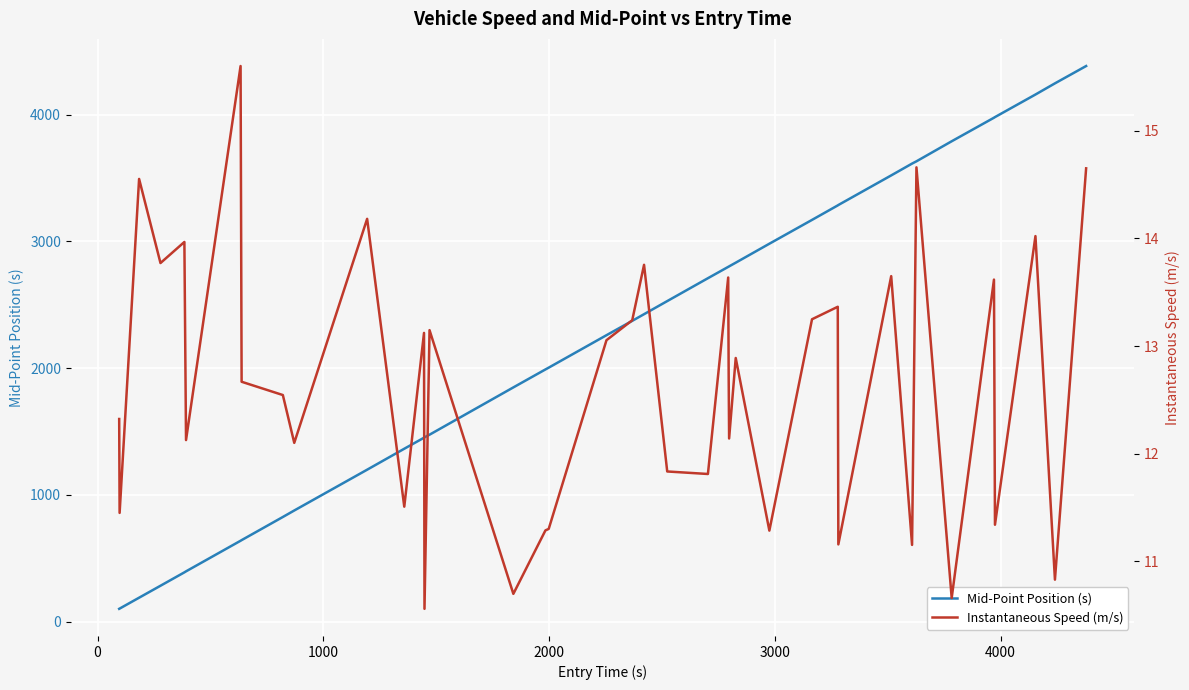

What is the greatest value displayed?

4384.0